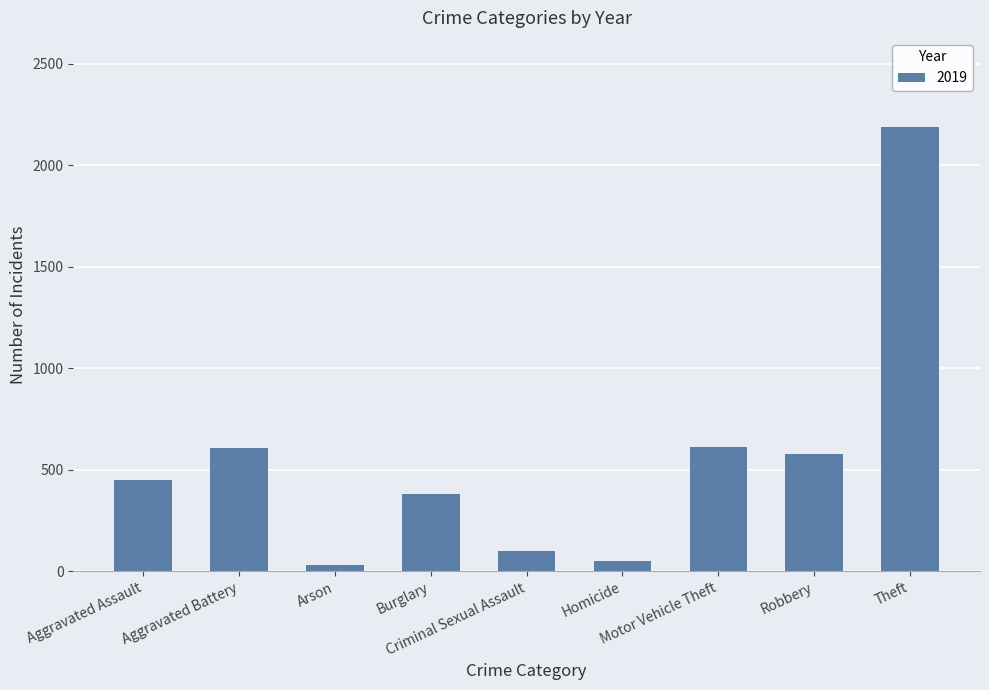

What is the maximum value shown in the chart?

2190